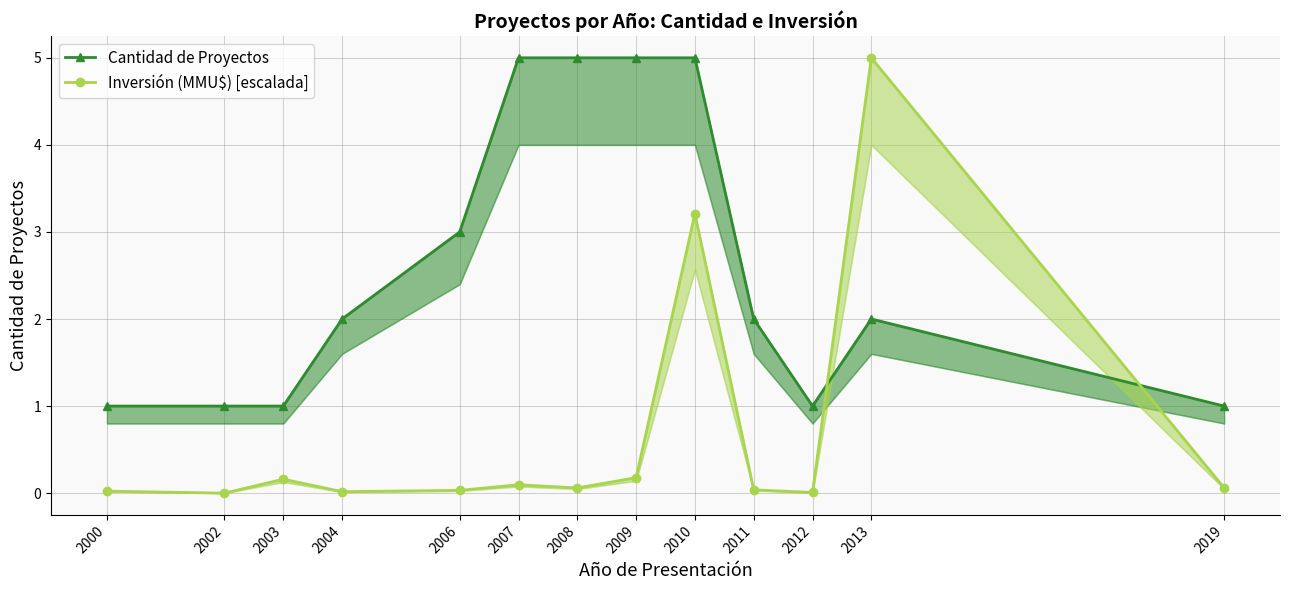

The value of Cantidad de Proyectos at 2013 is 2.0. True or false?

True